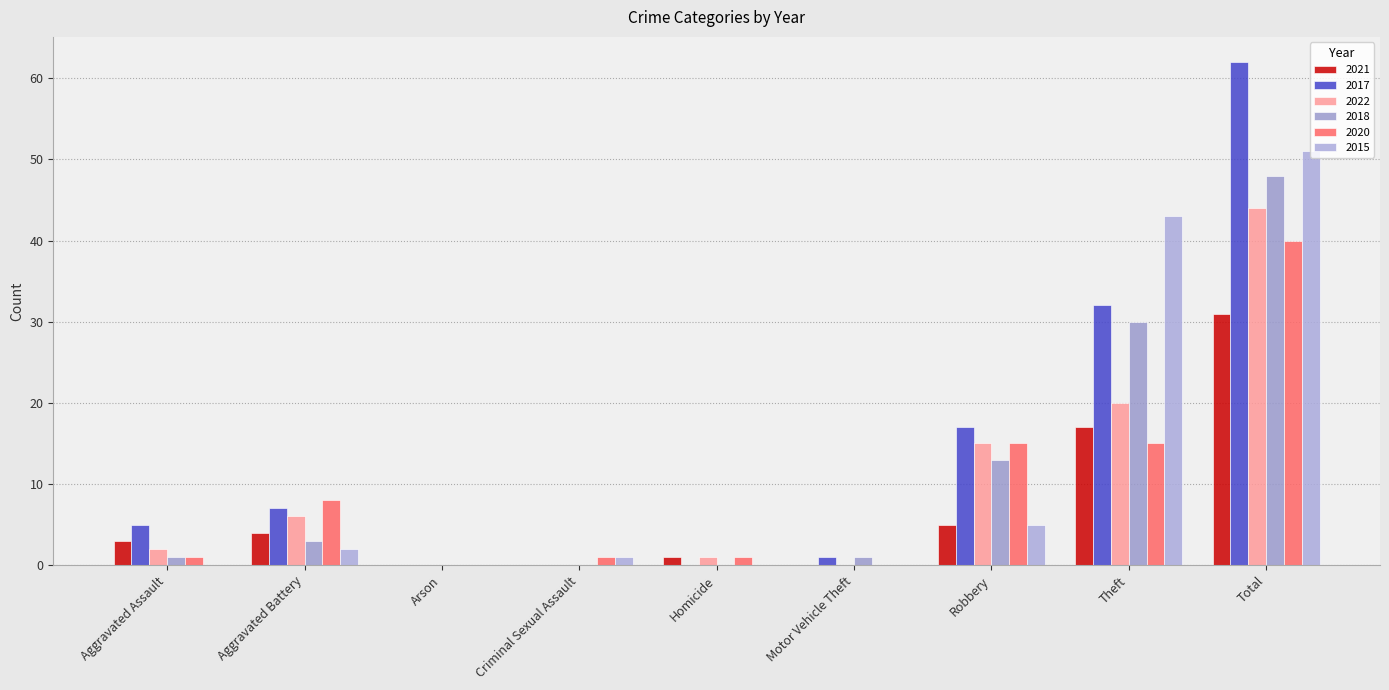

Reading left to right, what are all the values shown in this chart?

2021: 3	4	0	0	1	0	5	17	31
2017: 5	7	0	0	0	1	17	32	62
2022: 2	6	0	0	1	0	15	20	44
2018: 1	3	0	0	0	1	13	30	48
2020: 1	8	0	1	1	0	15	15	40
2015: 0	2	0	1	0	0	5	43	51